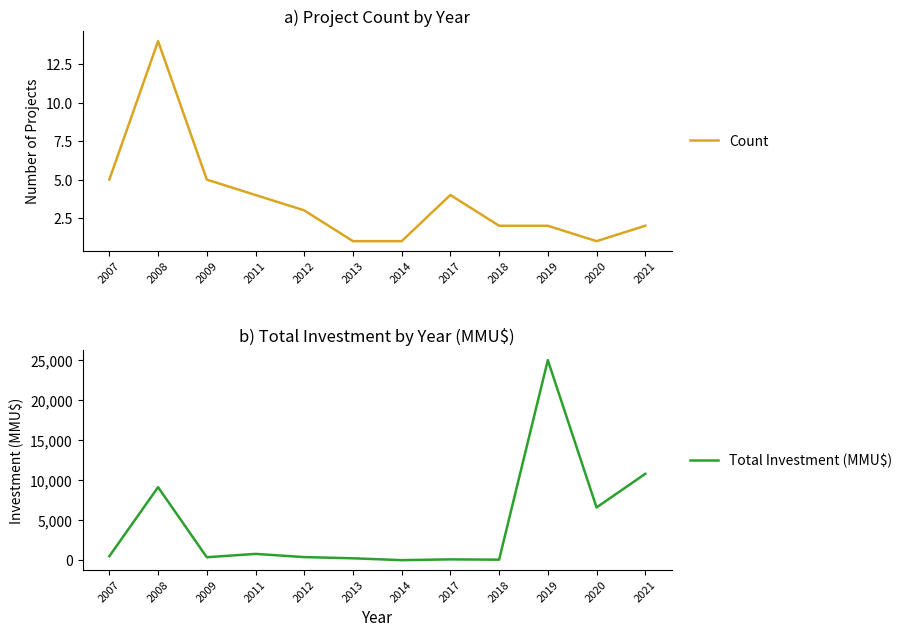

Where is Total Investment (MMU$) nearest to the value 12509?

2021